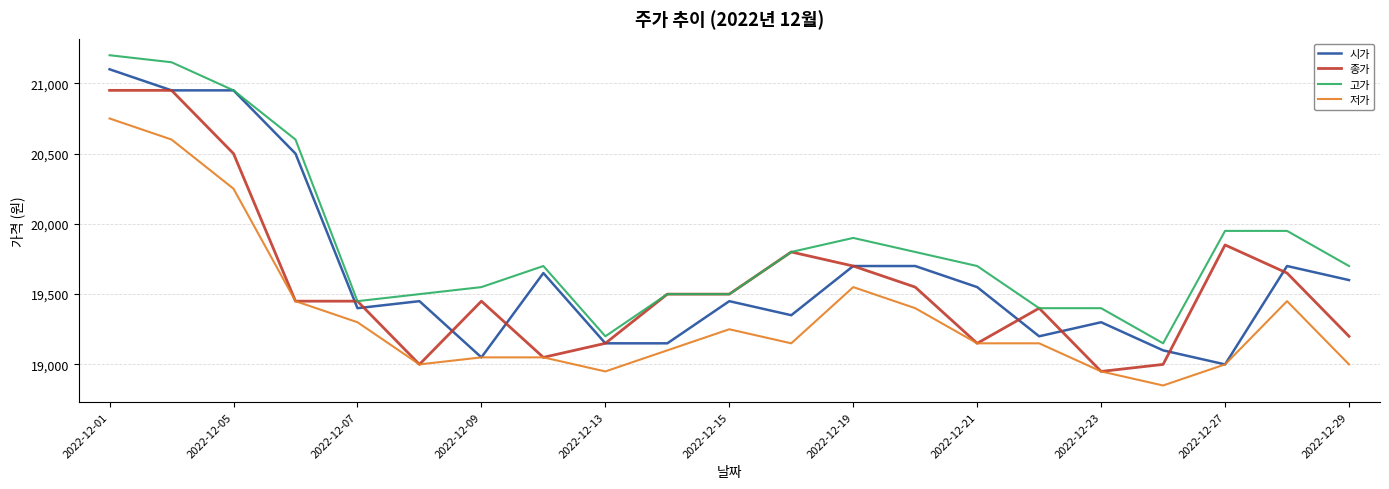

What is the lowest value of the 저가 series?

18850